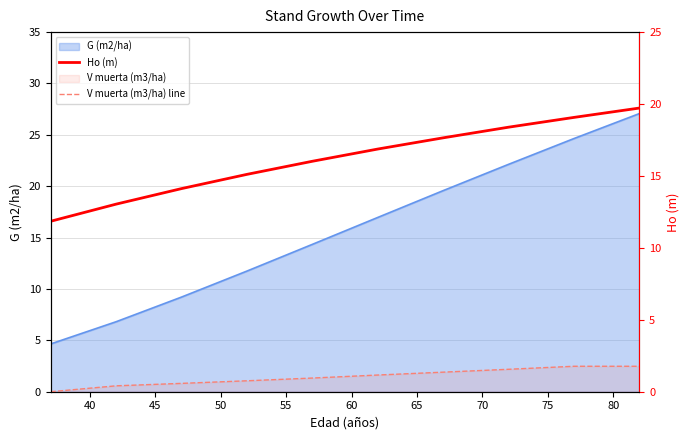

At which label does V muerta (m3/ha) line first exceed 1?

60